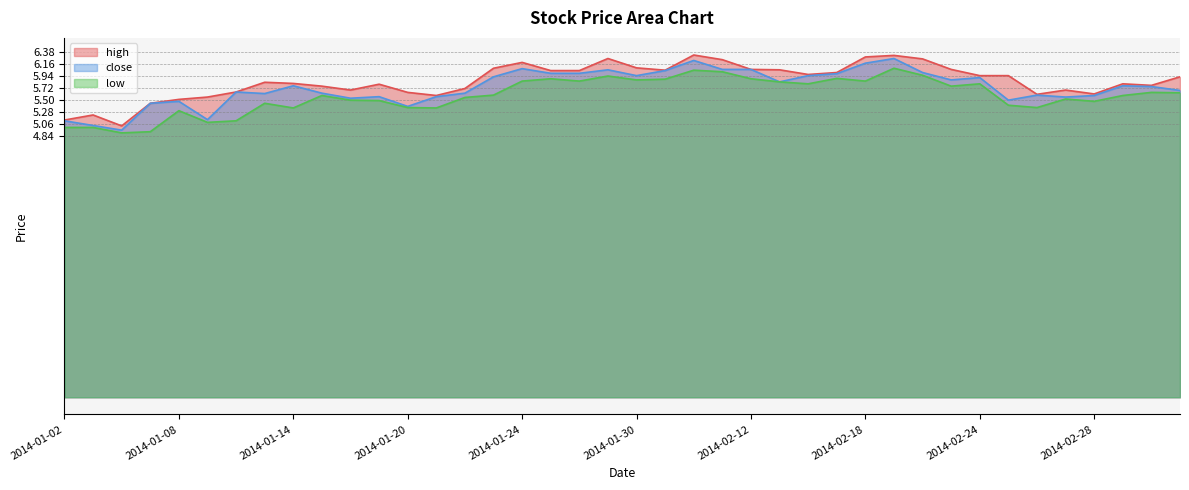

How many series are shown in this chart?

3